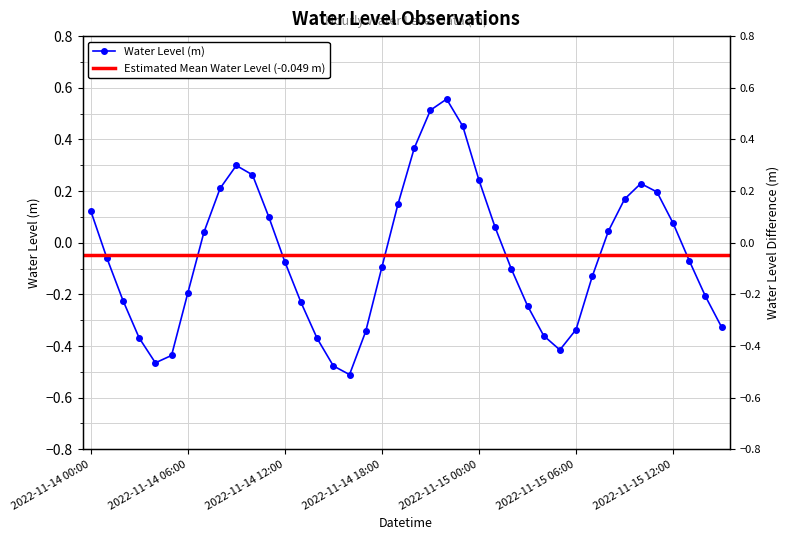

What is the difference between the values at 2022-11-14 21:00 and 2022-11-14 06:00?

0.7